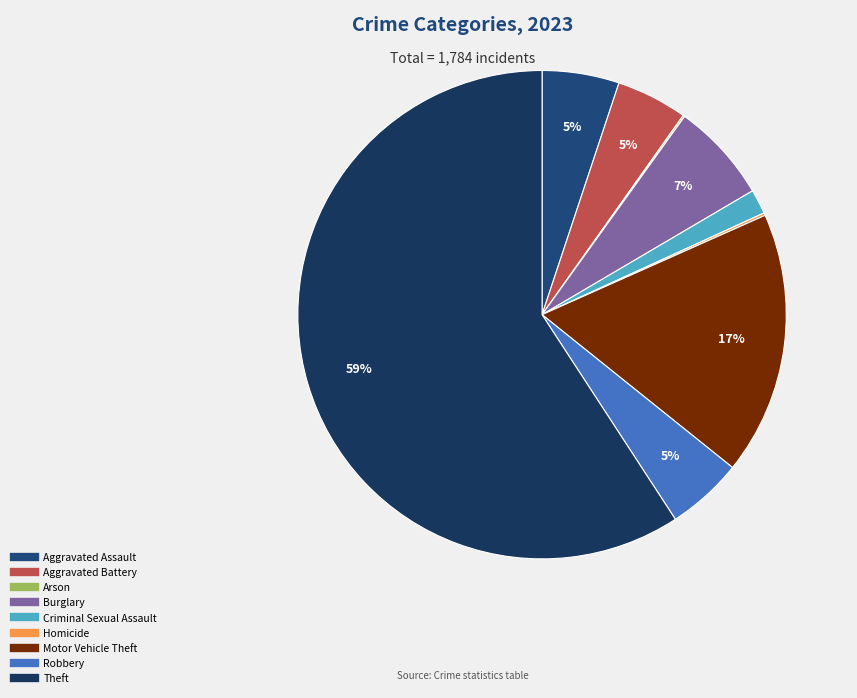

Which category has the smallest portion of the pie?

Arson